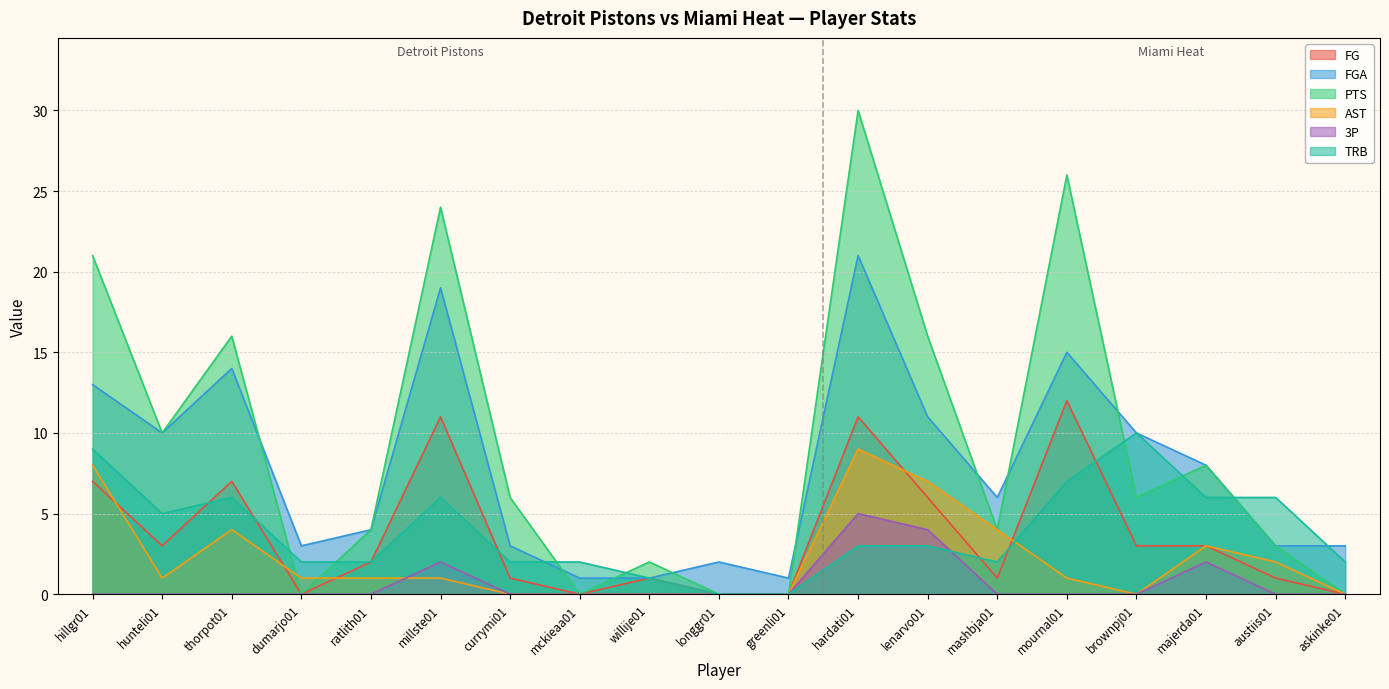

In PTS, how many points are lower than both neighbors (excluding endpoints)?

5